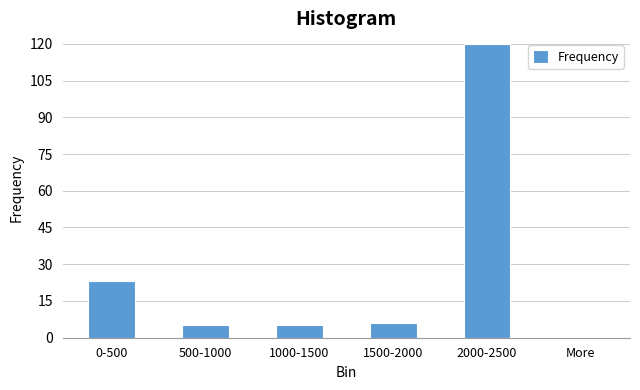

Reading left to right, what are all the values shown in this chart?

0-500=23	500-1000=5	1000-1500=5	1500-2000=6	2000-2500=120	More=0